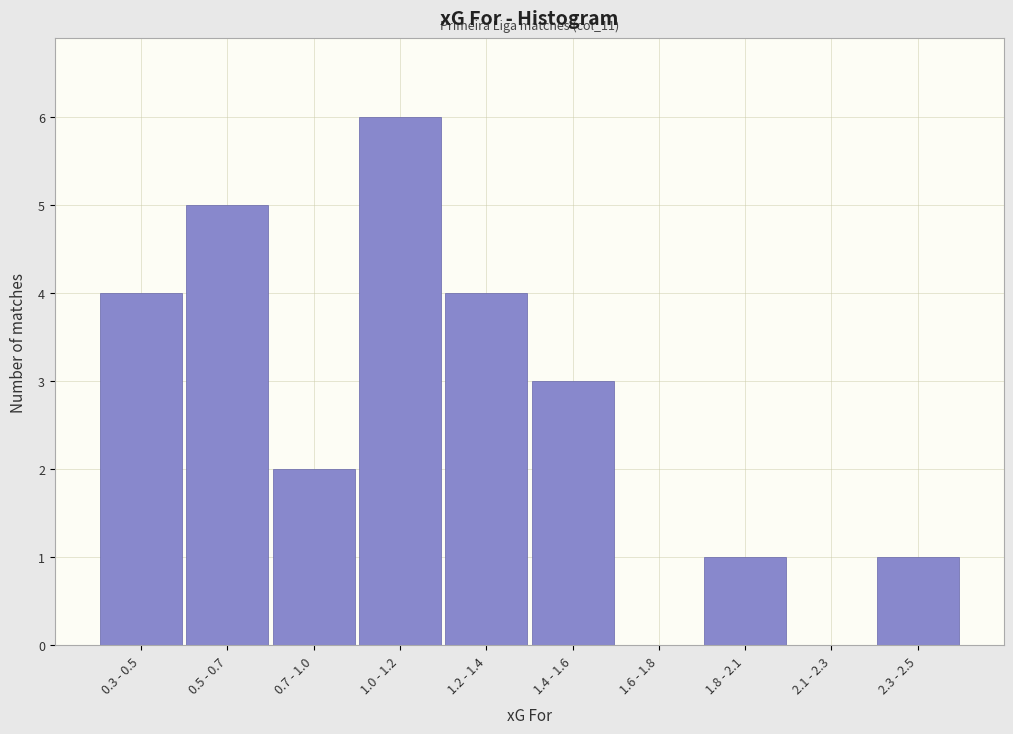

Reading right to left, what are all the values shown in this chart?

2.3 - 2.5=1	2.1 - 2.3=0	1.8 - 2.1=1	1.6 - 1.8=0	1.4 - 1.6=3	1.2 - 1.4=4	1.0 - 1.2=6	0.7 - 1.0=2	0.5 - 0.7=5	0.3 - 0.5=4